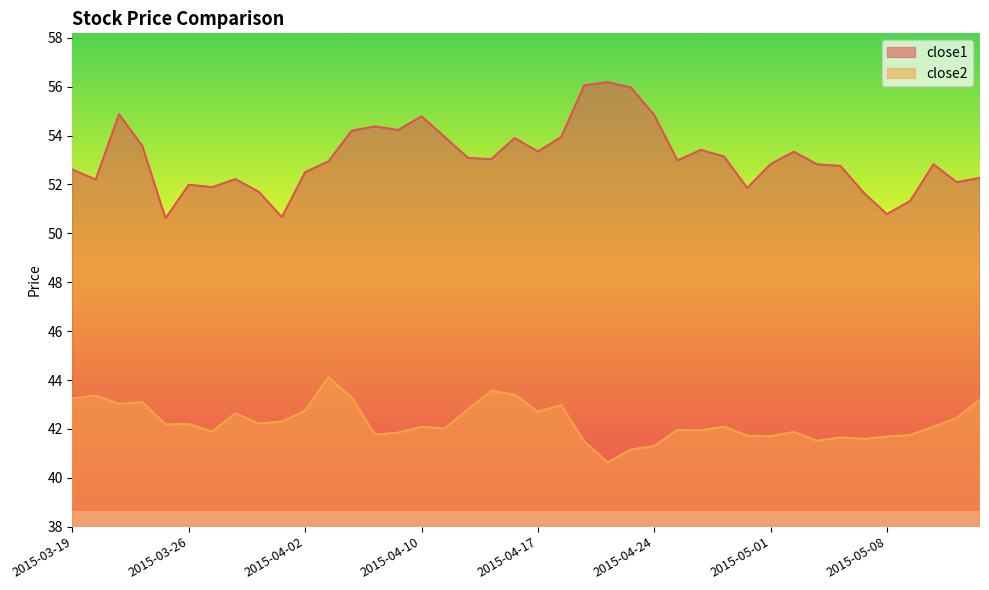

At which category is the sum across all series the highest?

2015-03-23